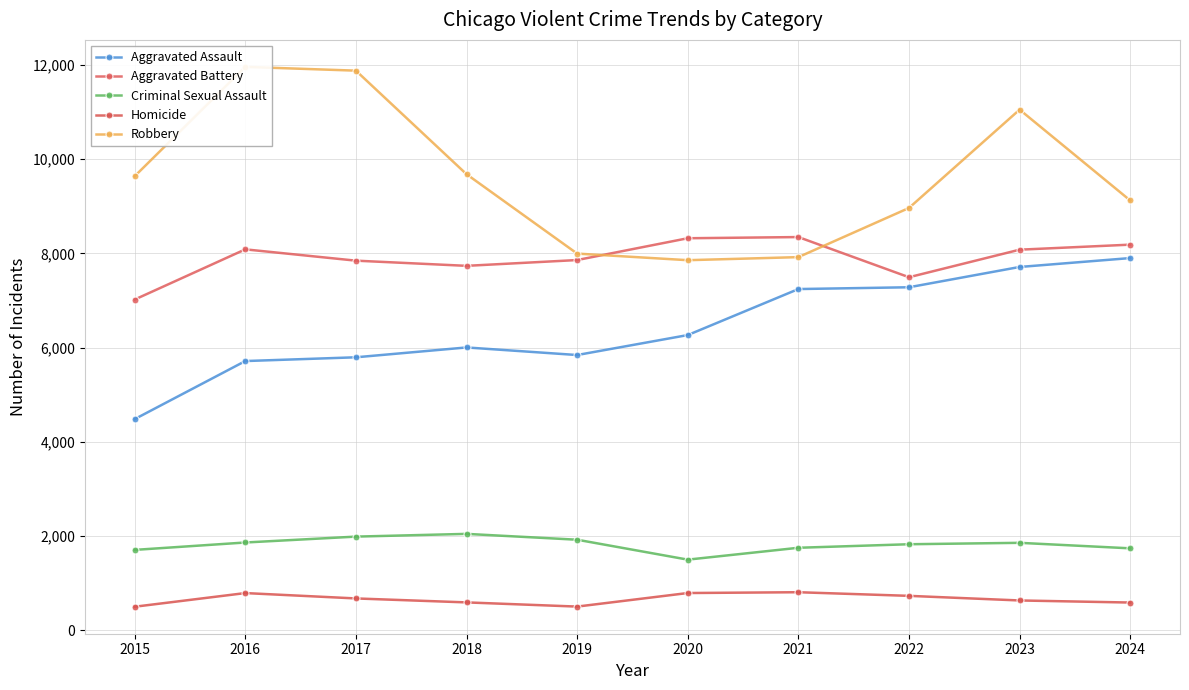

The Aggravated Battery series shows 8185 at 2024. True or false?

True